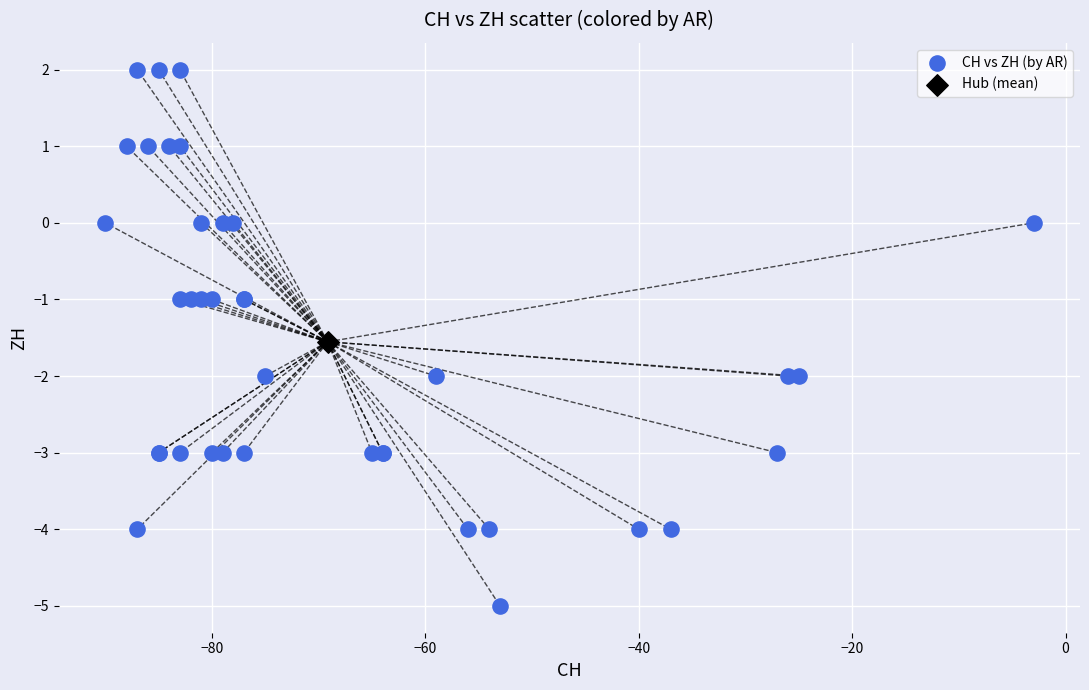

What are all the series names shown in the legend?

CH vs ZH (by AR), Hub (mean)